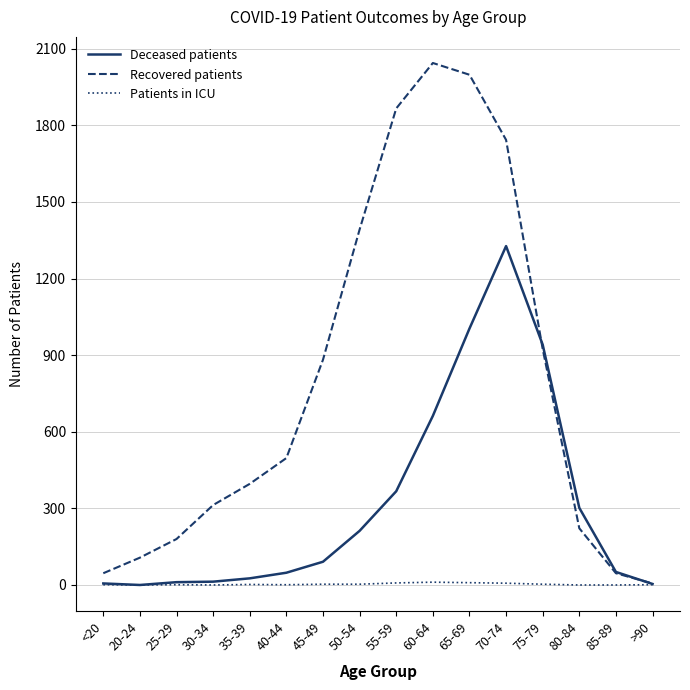

Which series has the largest total across all categories?

Recovered patients